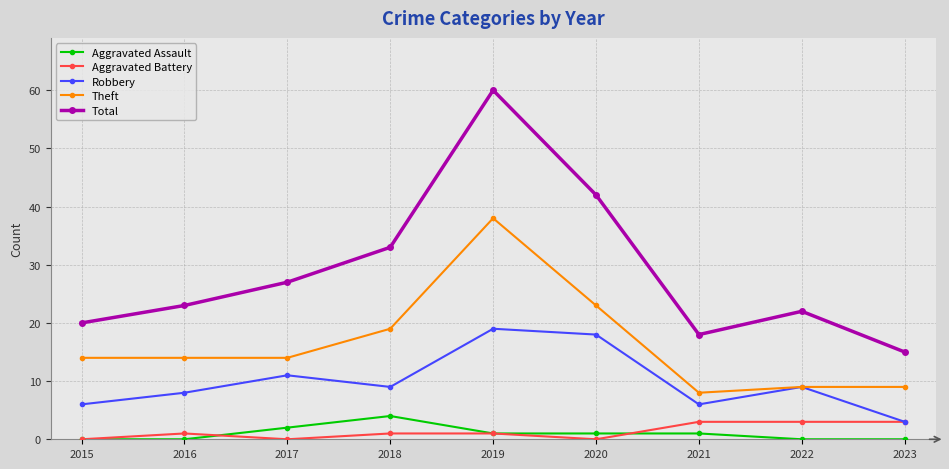

Between 2016 and 2020, which series saw the biggest shift?

Total